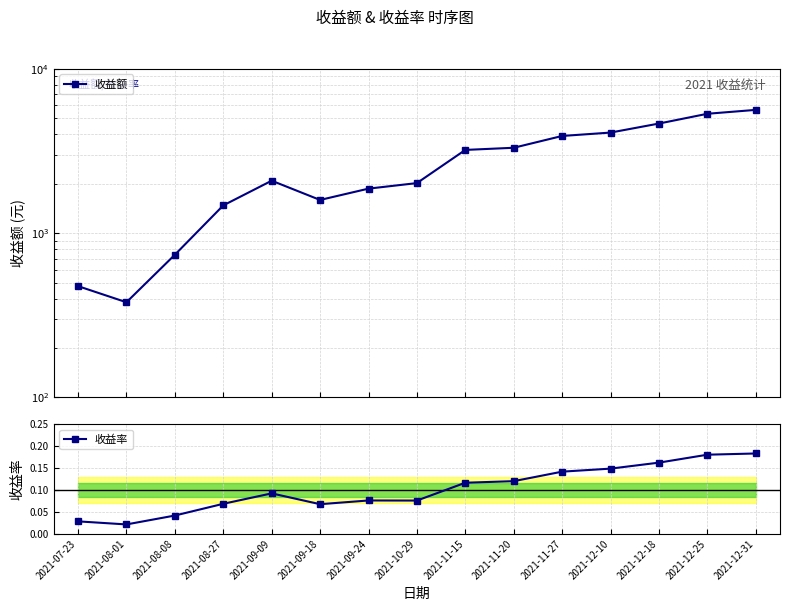

How many distinct data groups are displayed?

2